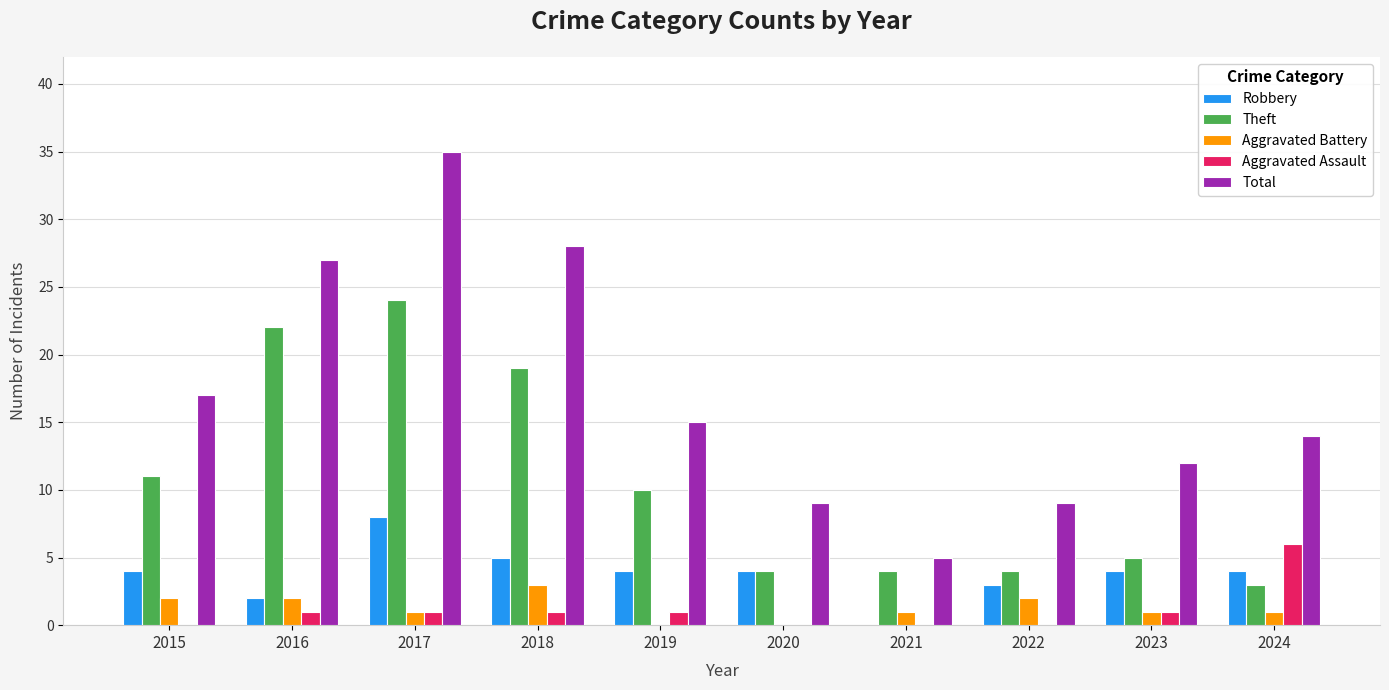

Read the Theft value at 2020.

4